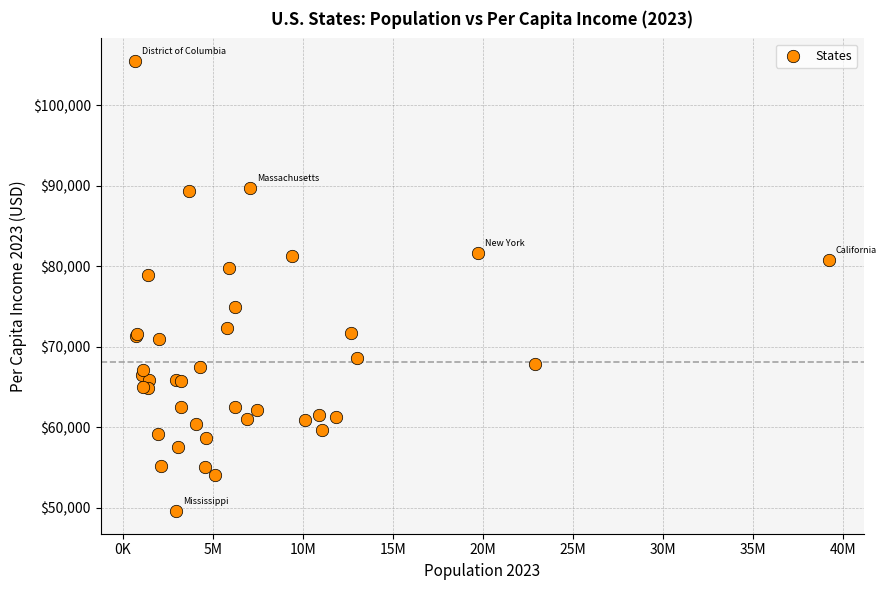

What Y value in the scatter plot is closest to 77555?

78936